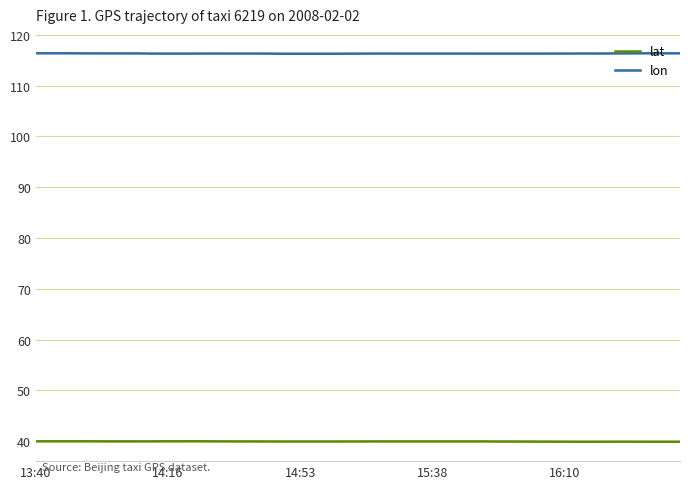

Rank the series by their maximum value, from lowest to highest.

lat, lon